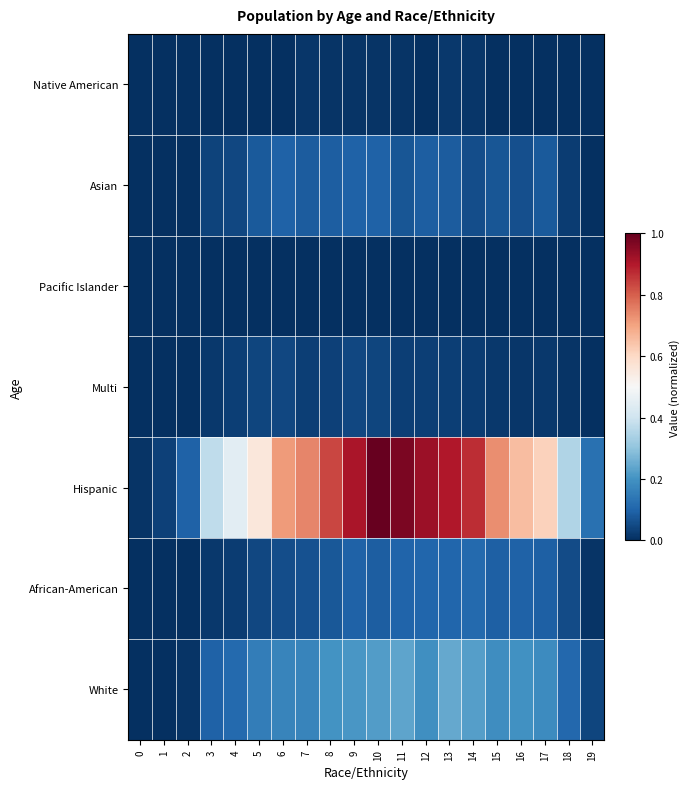

At how many categories does at least one series exceed 0?

20